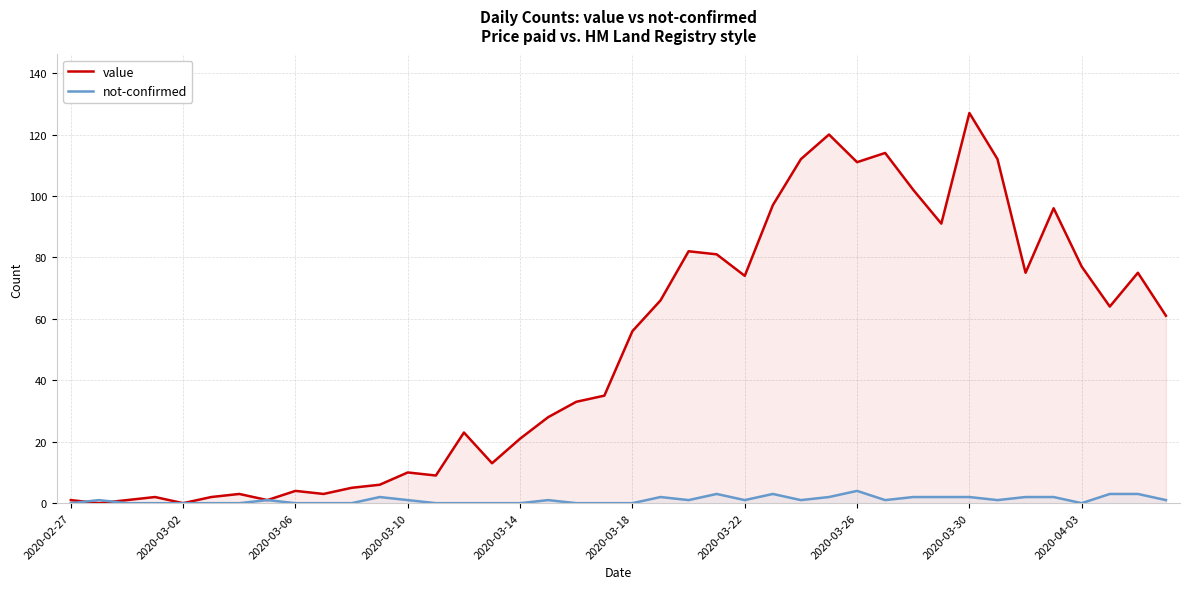

At which category does the chart reach its peak across all series?

2020-03-30